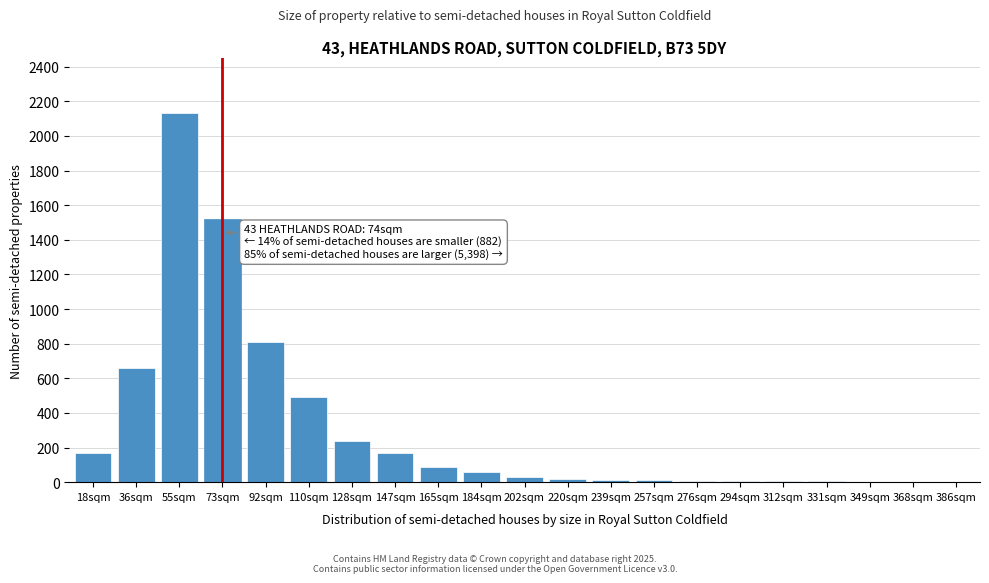

What is the sum of all values?

6444